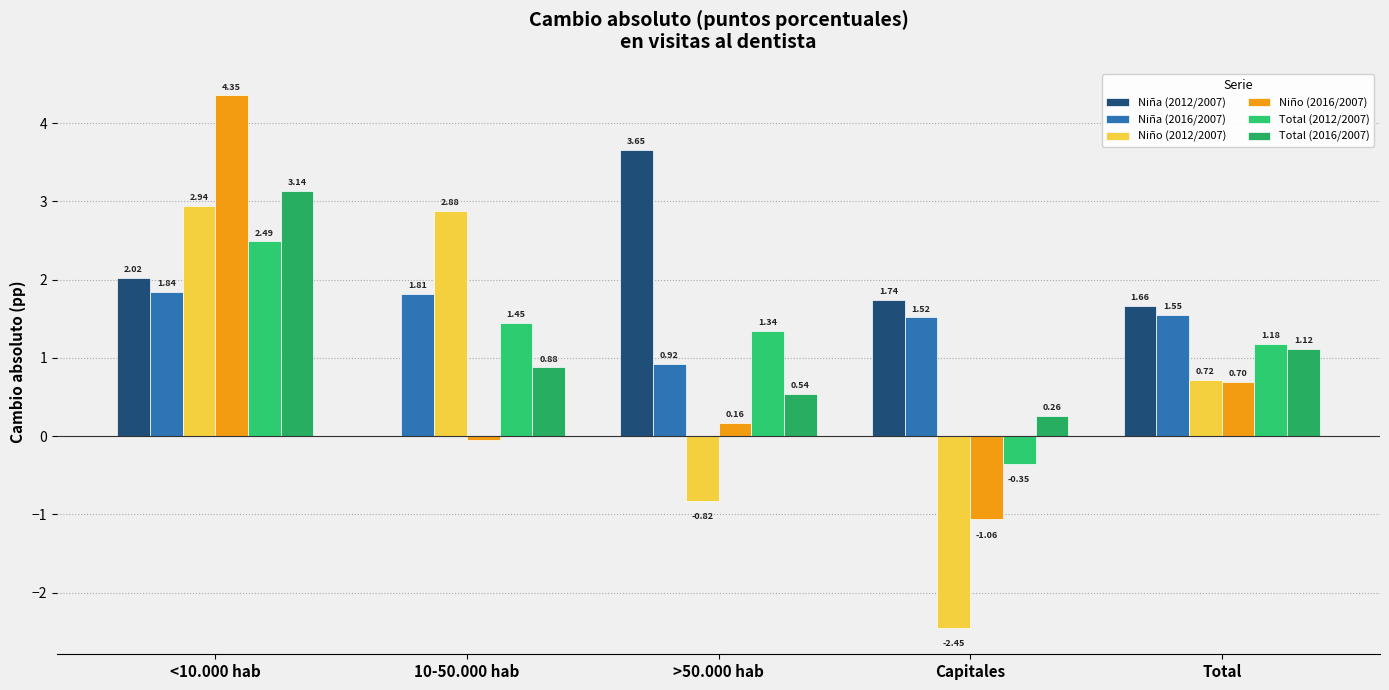

What position from the left is >50.000 hab?

3